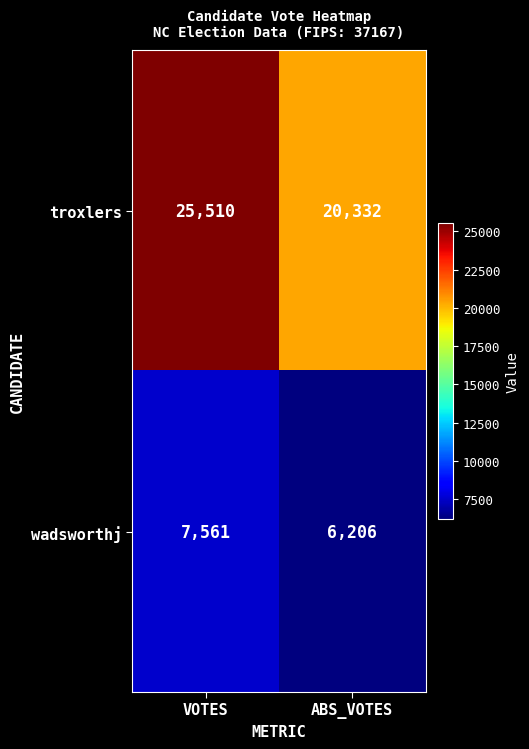

What is the greatest value displayed?

25510